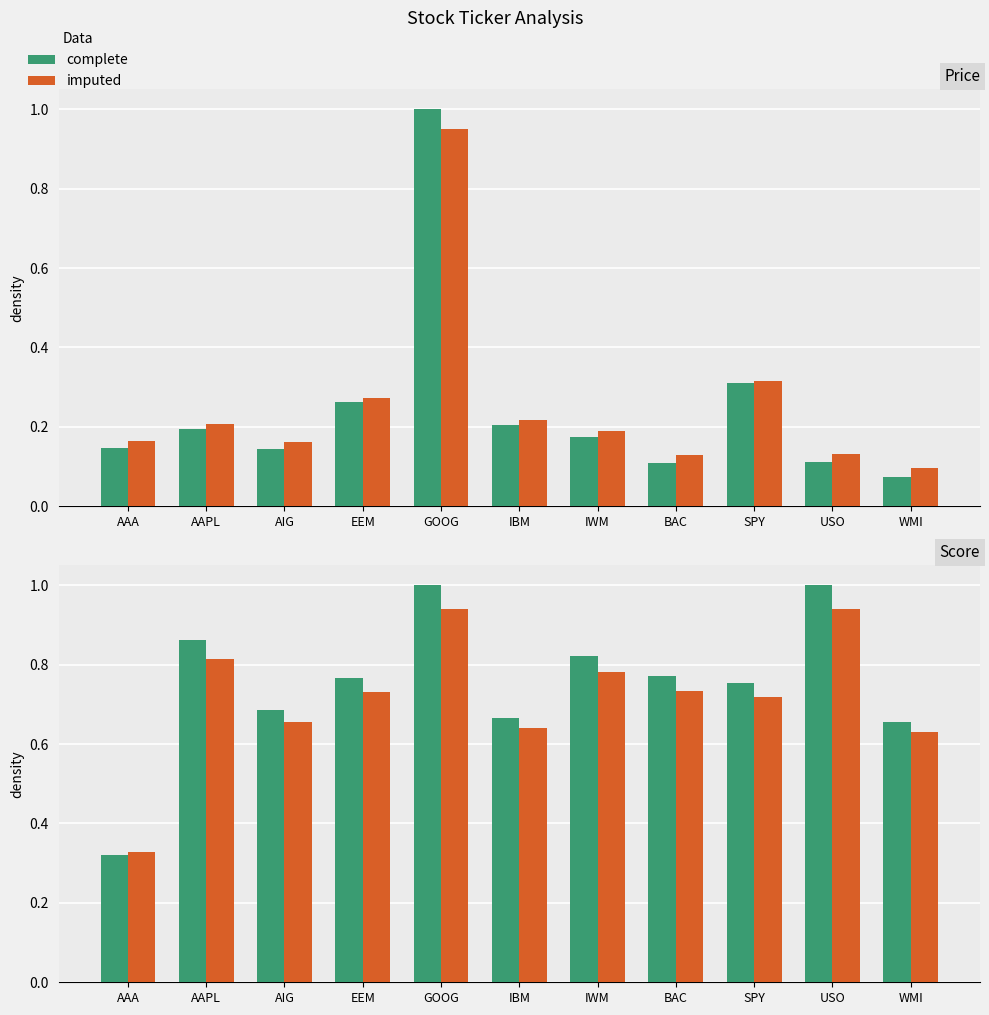

How many series are shown in this chart?

2